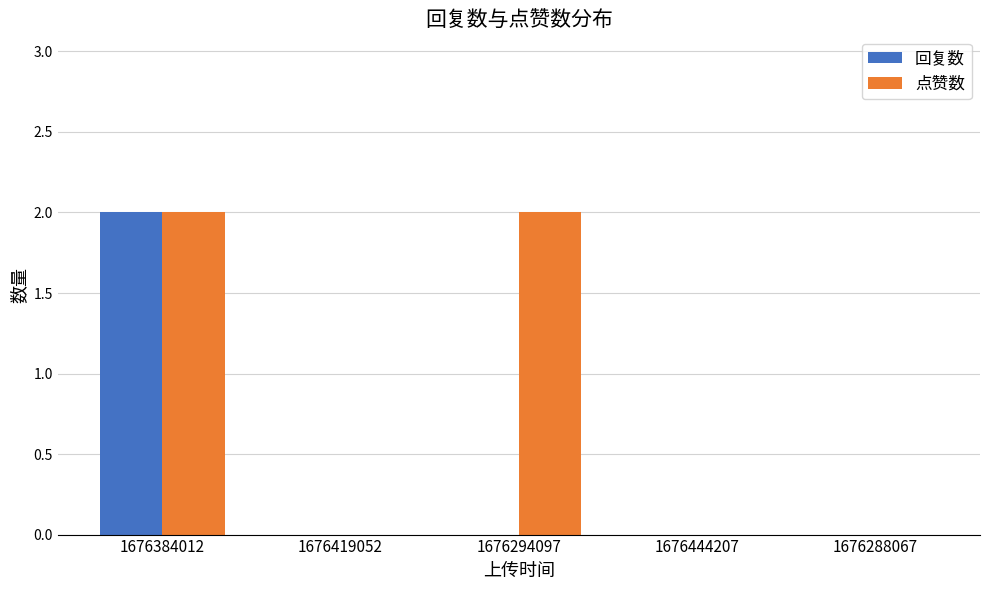

How many distinct data groups are displayed?

2